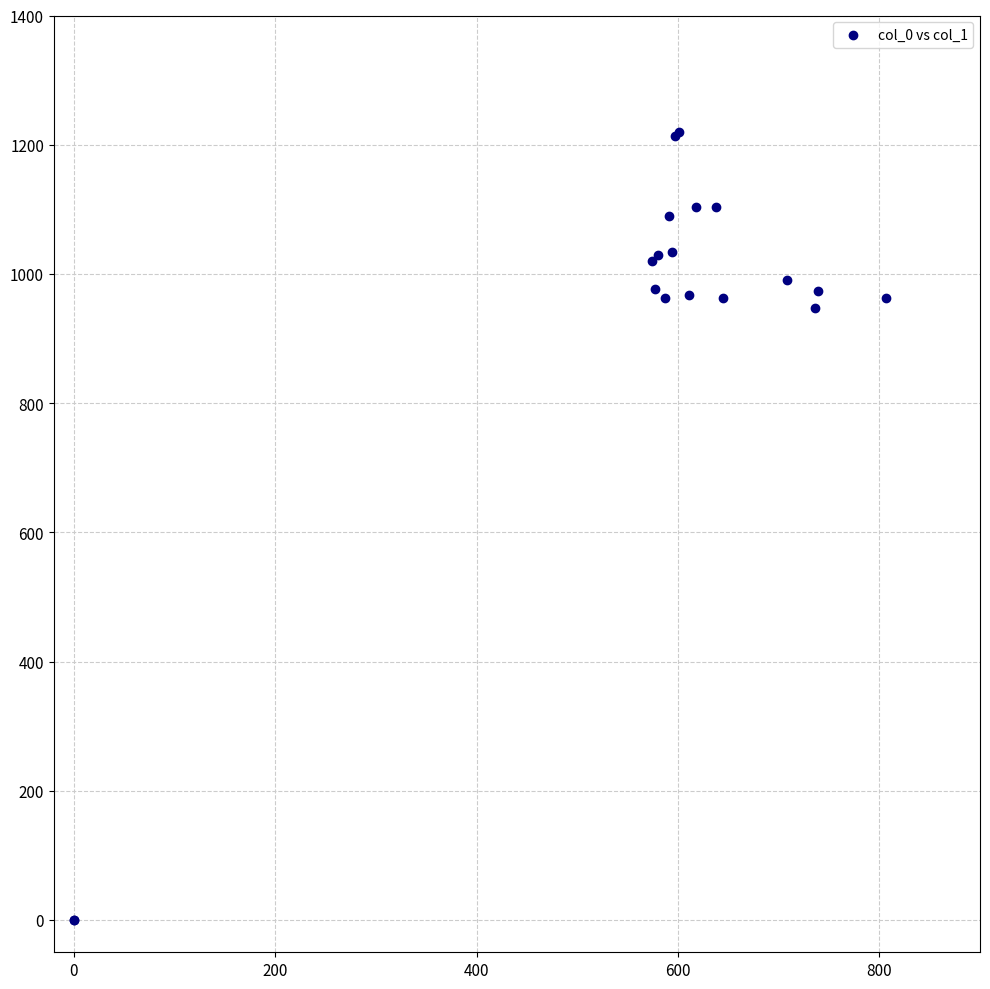

What Y value in the scatter plot is closest to 610?

946.7